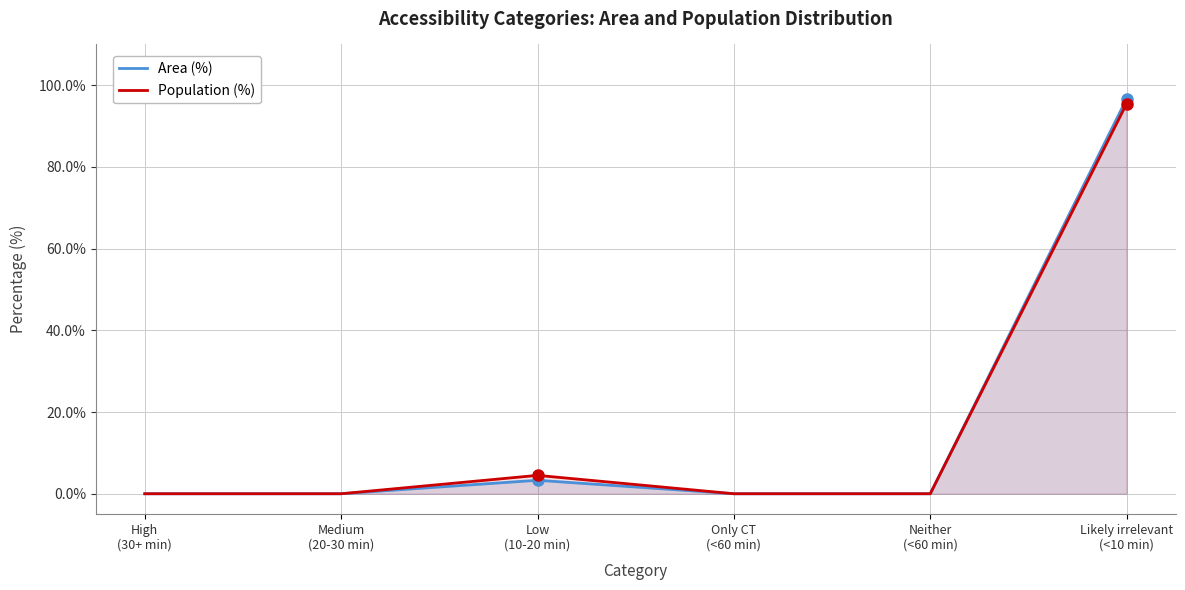

At which category is the sum across all series the highest?

Likely irrelevant
(<10 min)